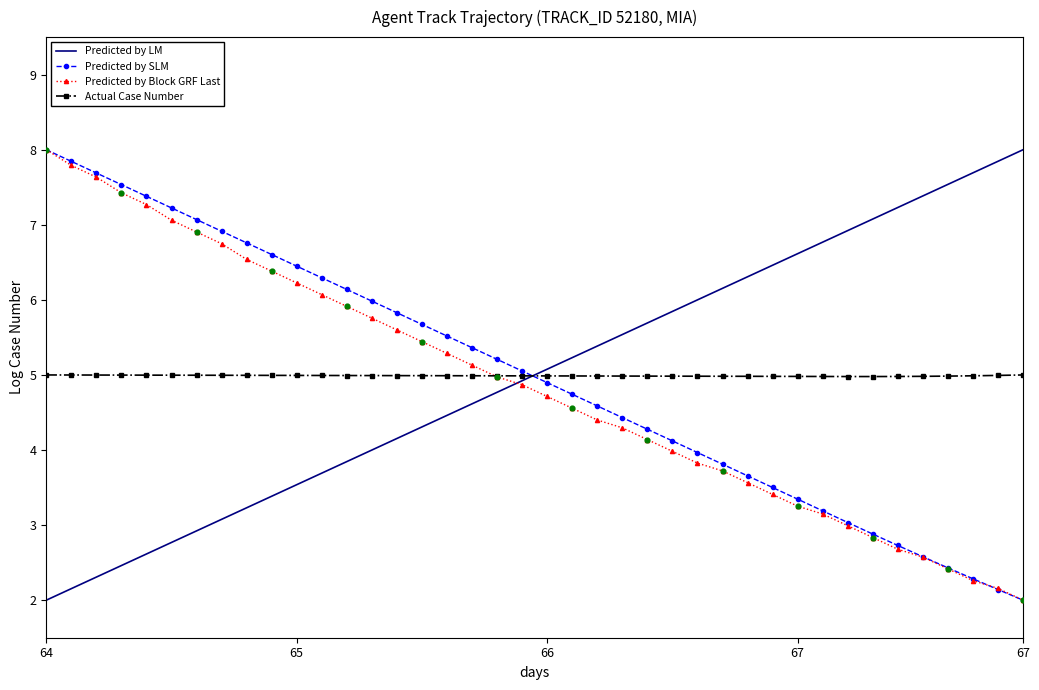

What is the greatest value displayed?

8.0